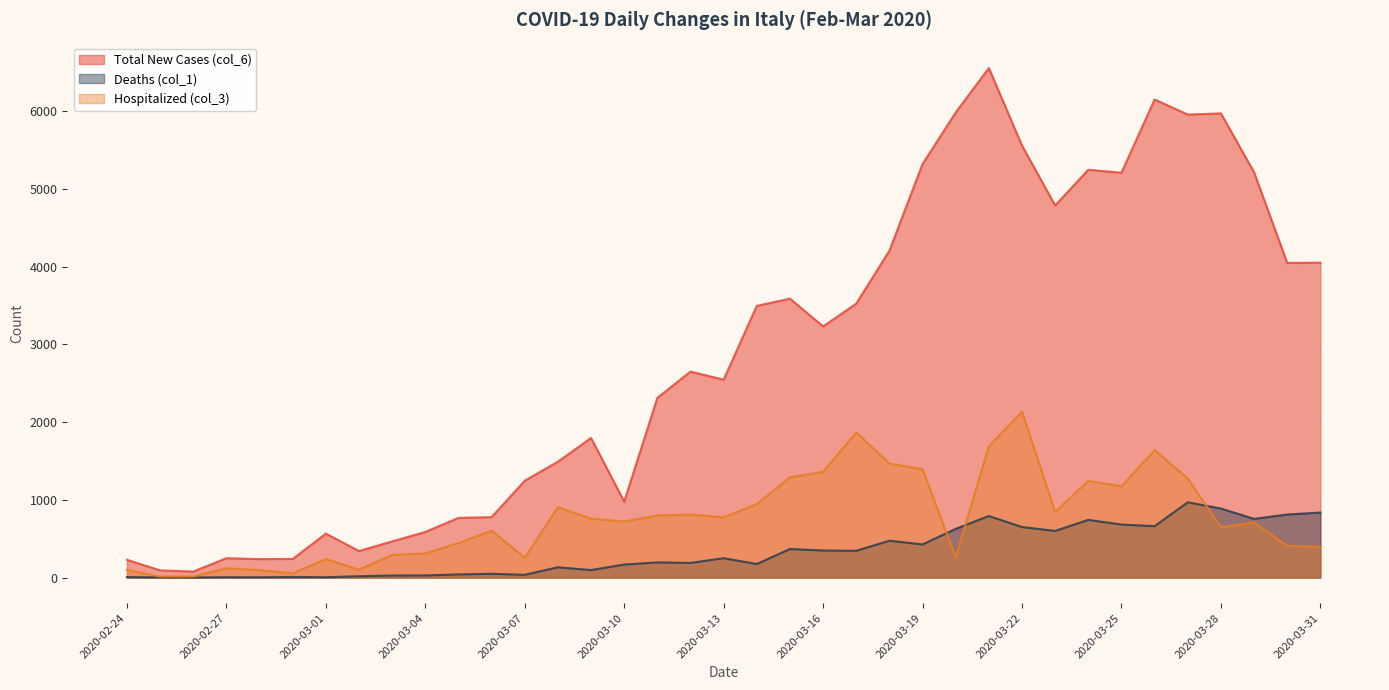

At which category is the sum across all series the highest?

2020-03-21